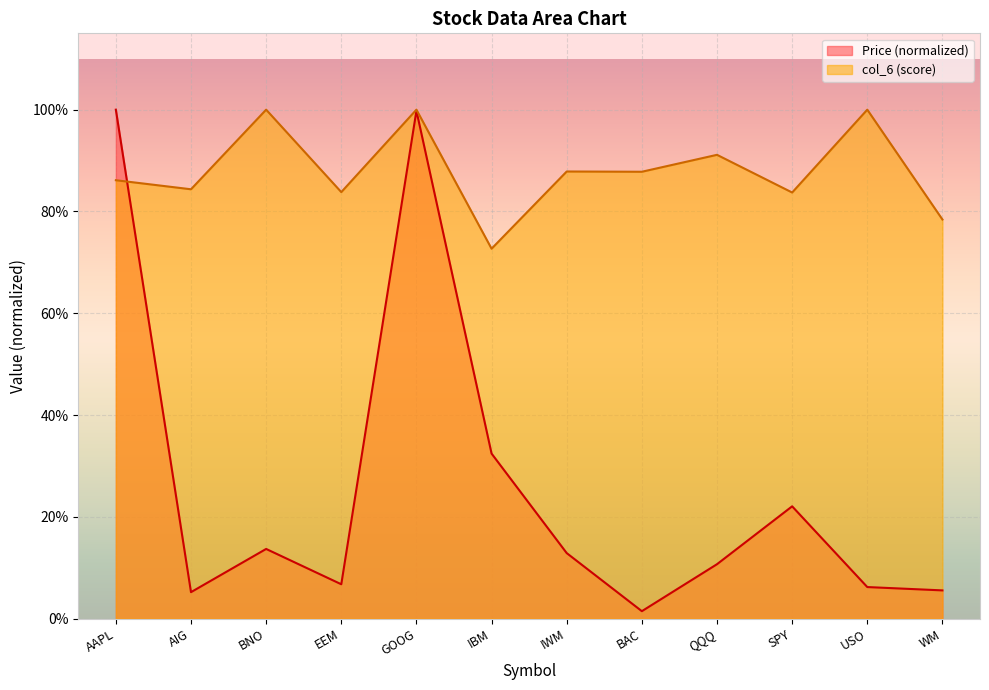

What is the value of the Price point at the 9th from the left?

0.1